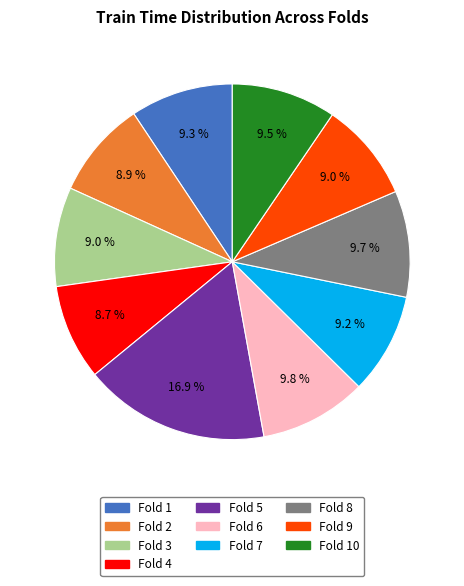

Is there a majority slice in this chart?

No